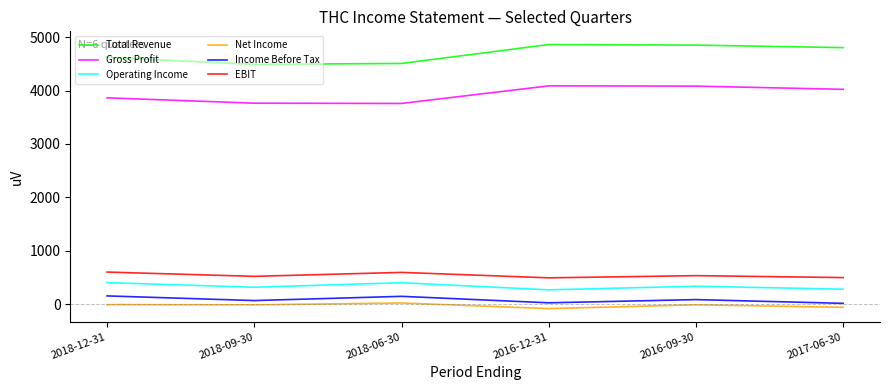

Which series has the widest spread of values?

Total Revenue